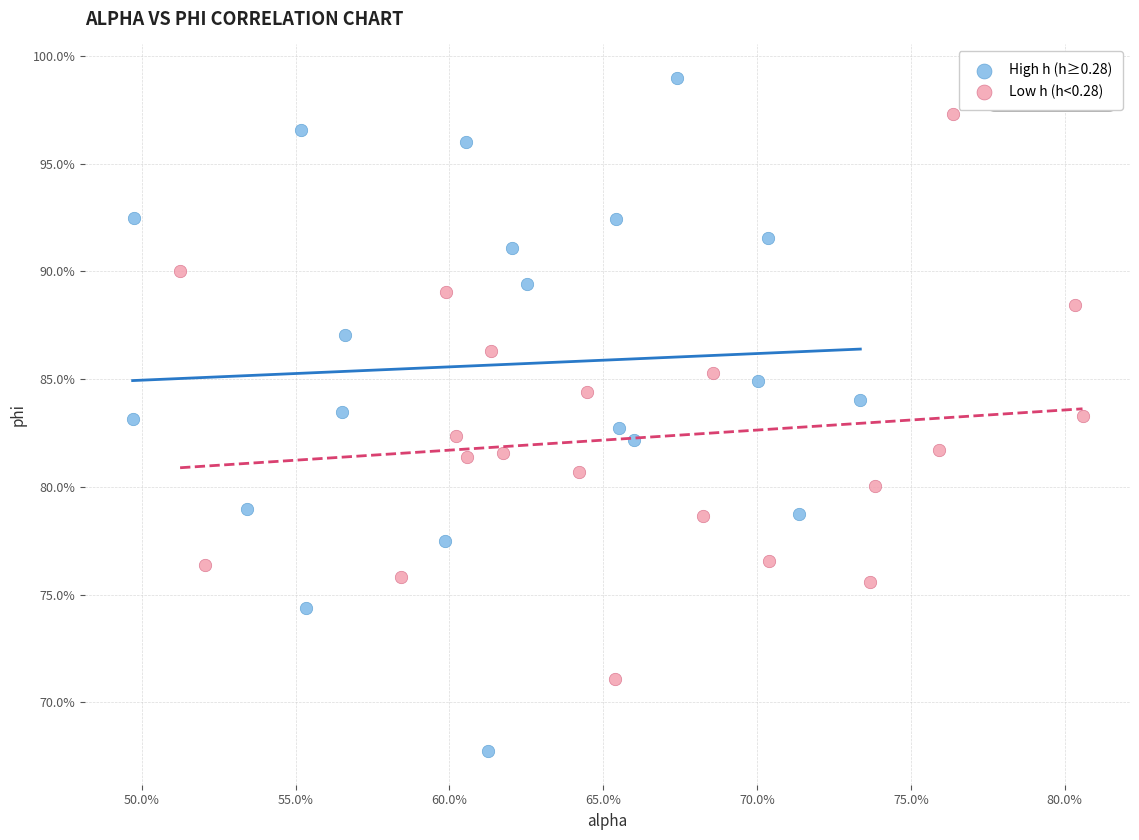

Which series contains the highest Y value?

High h (h≥0.28)